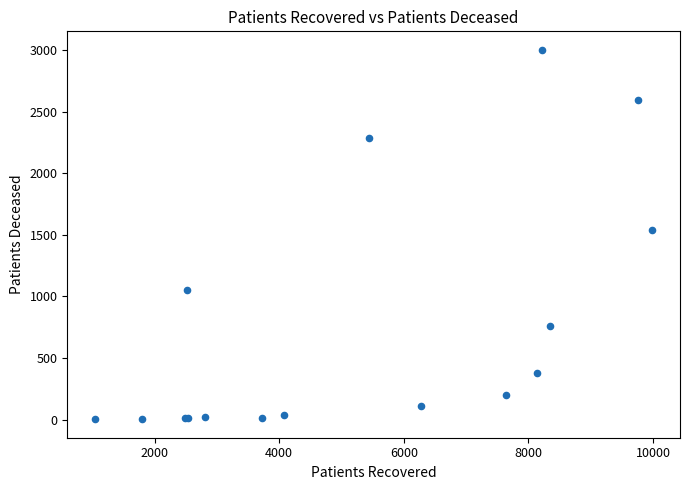

What Y value in the scatter plot is closest to 1502?

1540